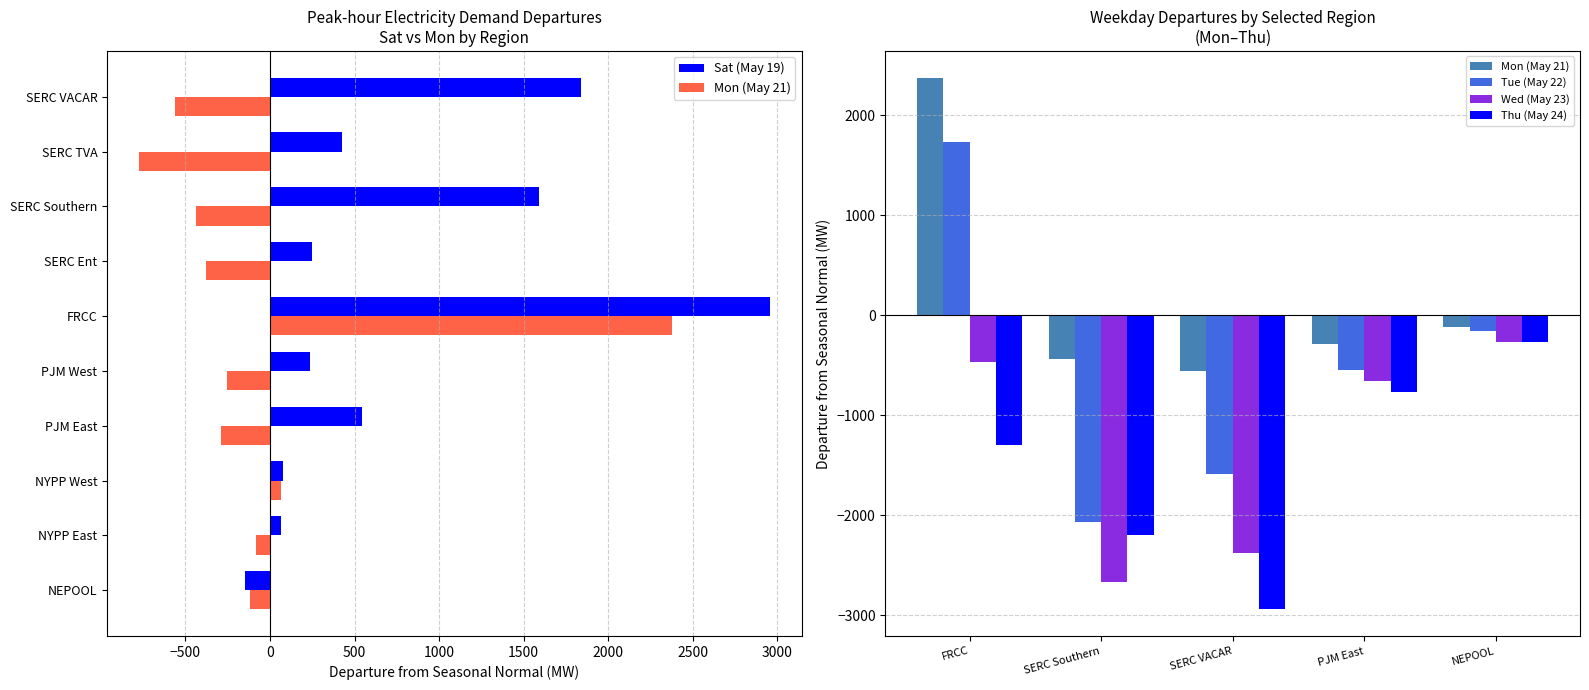

How many distinct data groups are displayed?

6